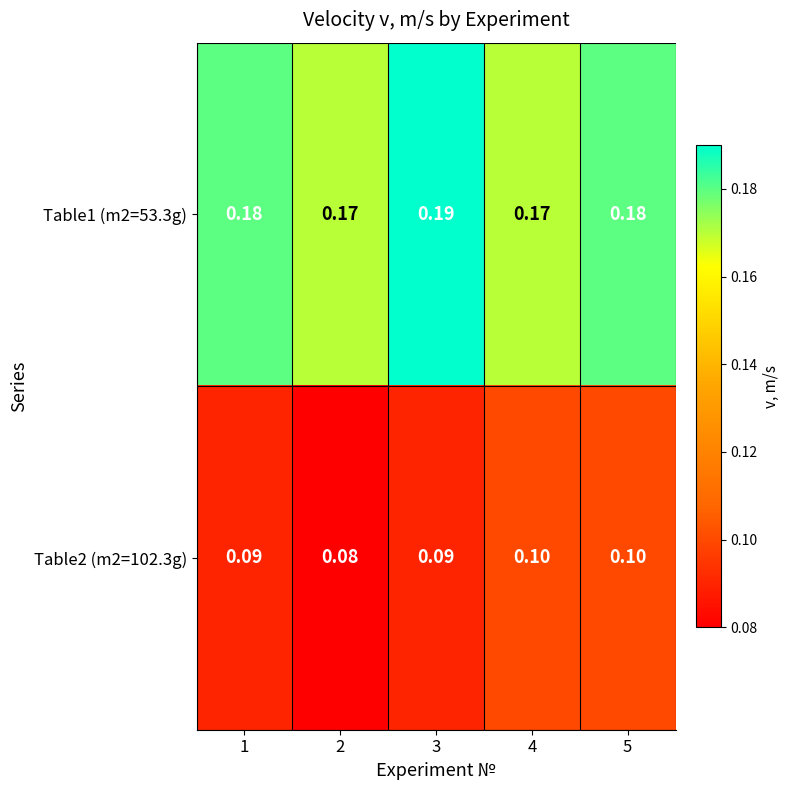

Rank the series by their maximum value, from highest to lowest.

Table1 (m2=53.3g), Table2 (m2=102.3g)